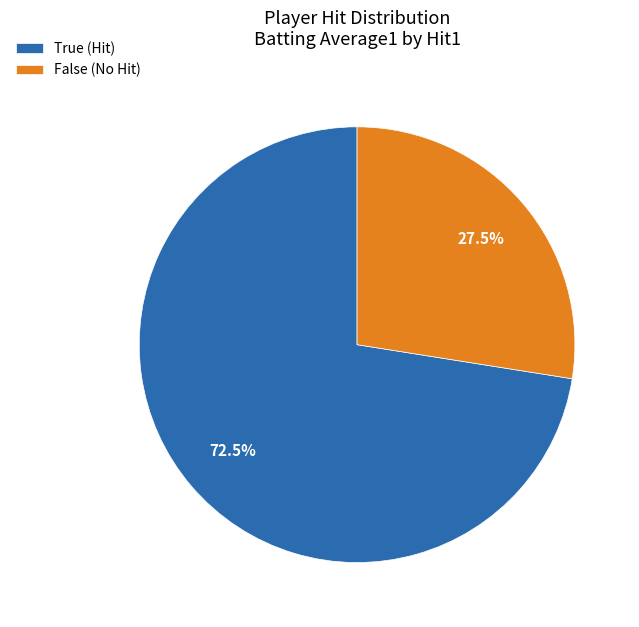

Is there any slice that represents more than half of the pie?

Yes